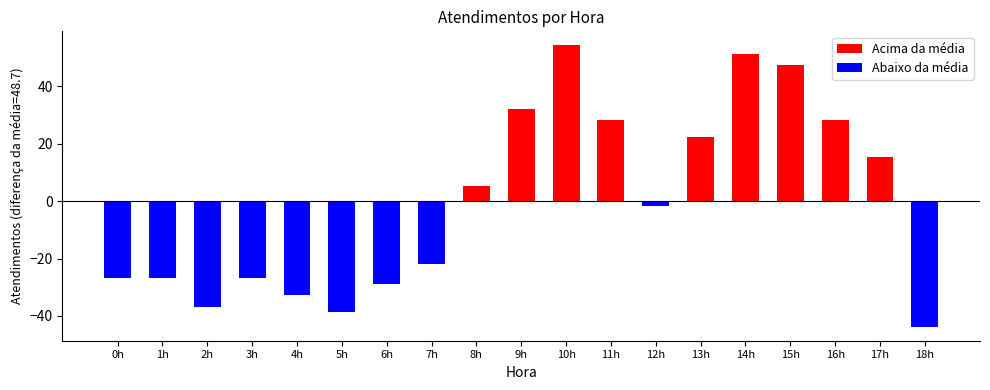

What is the average value of the Acima da média series?

15.0